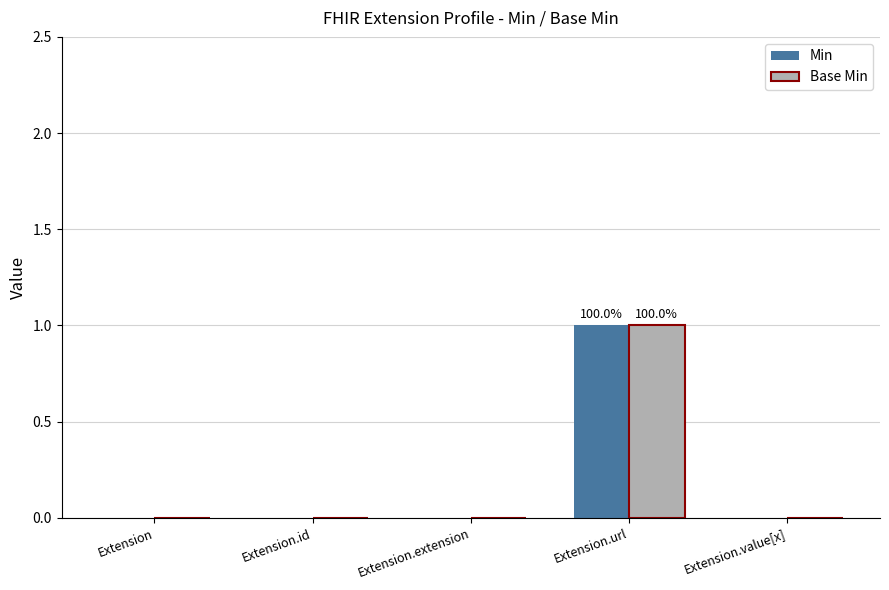

What is the highest value of the Min series?

1